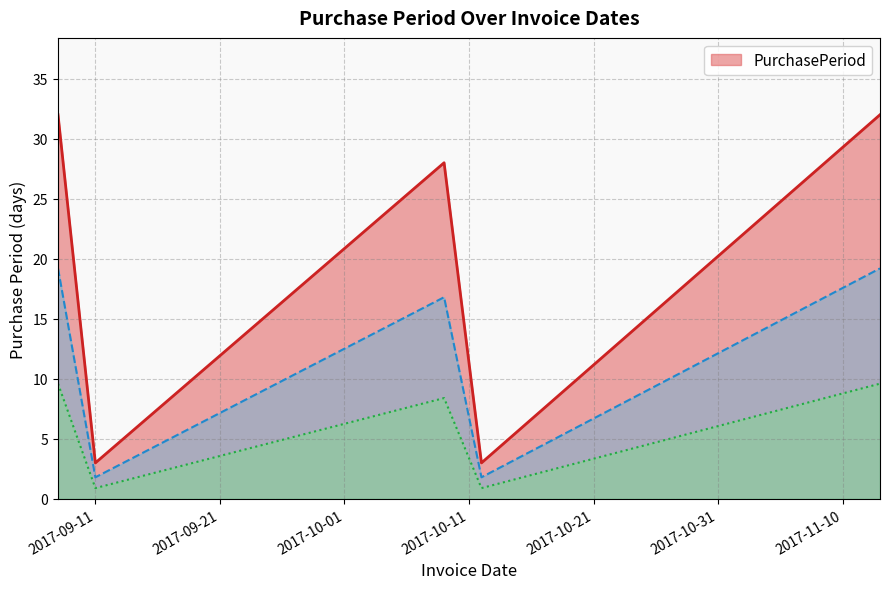

What position from the right is 2017-09-08?

5